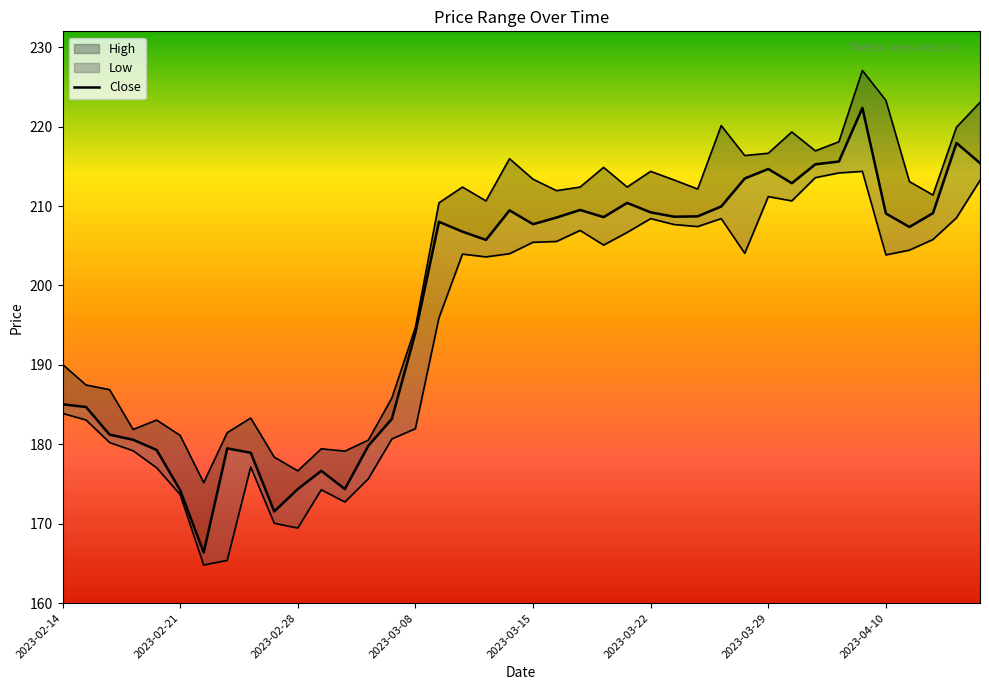

True or false: High and Low intersect in this chart.

False